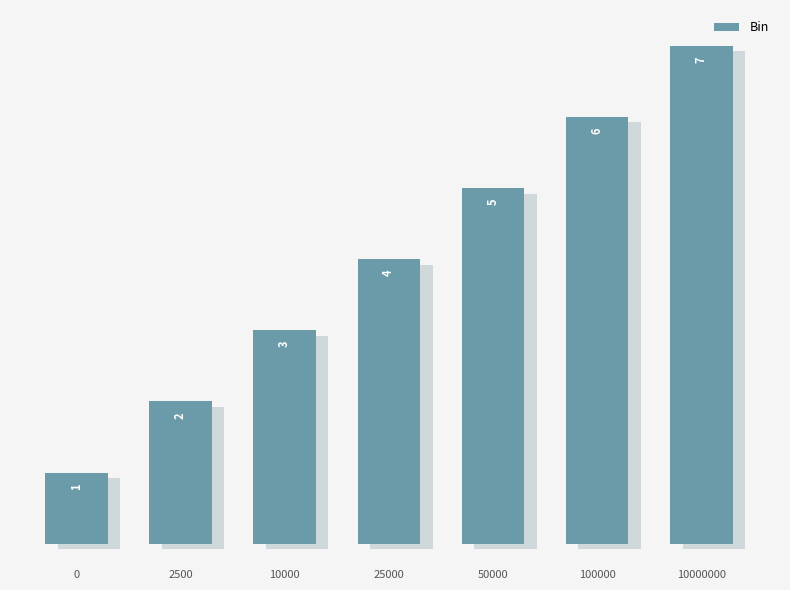

What is the sum of all values?

28